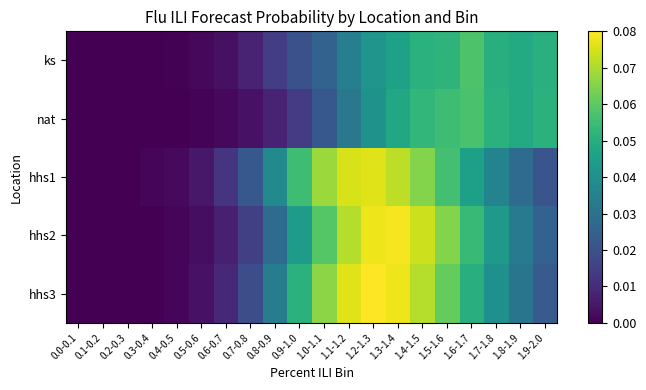

How many series are shown in this chart?

5